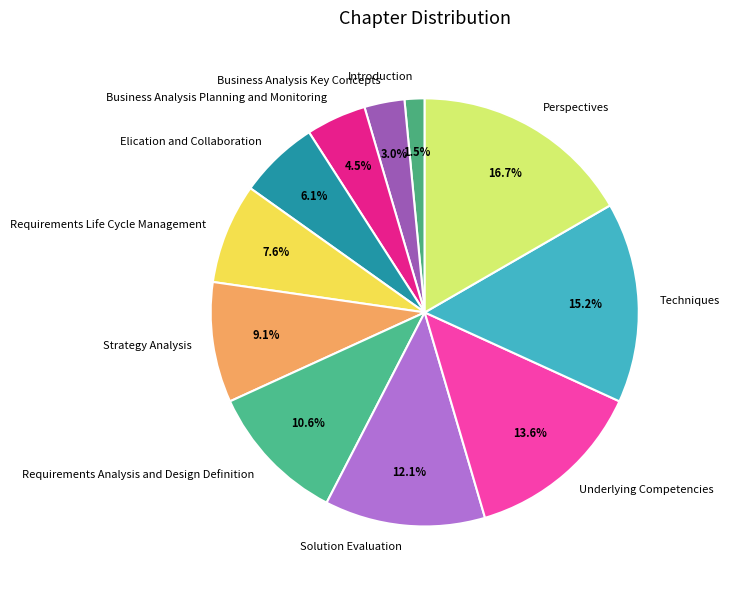

How many slices are in this pie chart?

11